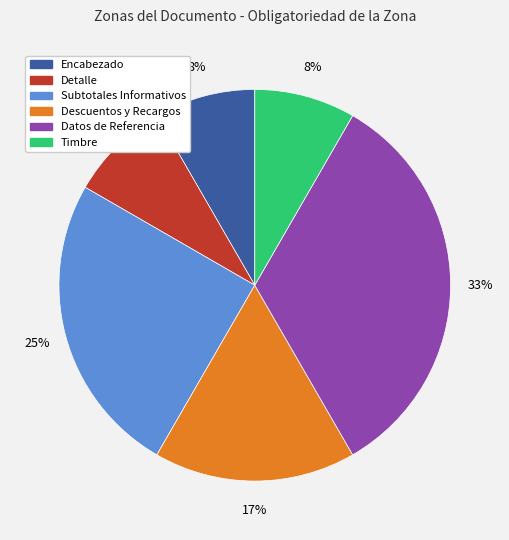

What is the ratio of the value at Timbre to the value at Descuentos y Recargos?

0.5